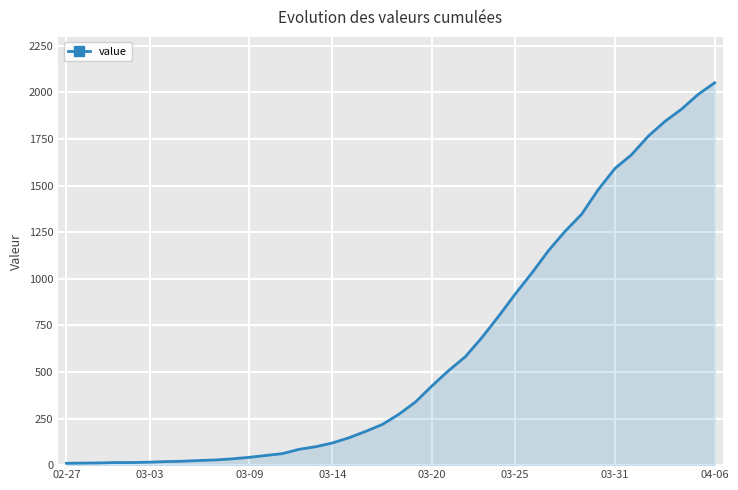

What is the greatest value displayed?

2052